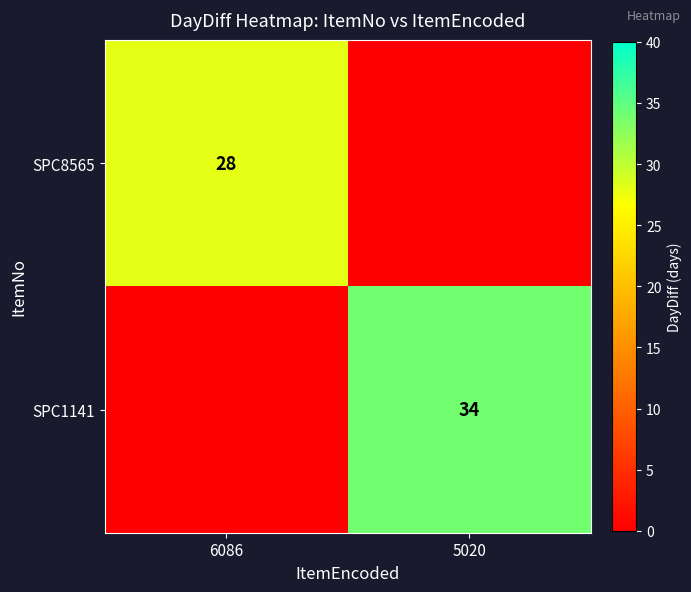

True or false: SPC1141 has a value of 34 at 5020.

True